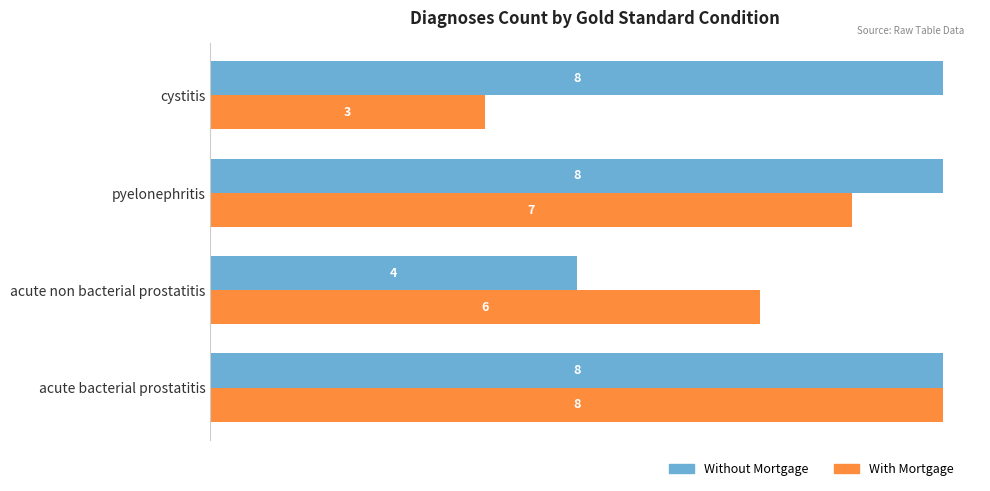

The value of Without Mortgage at acute bacterial prostatitis is 4. True or false?

False